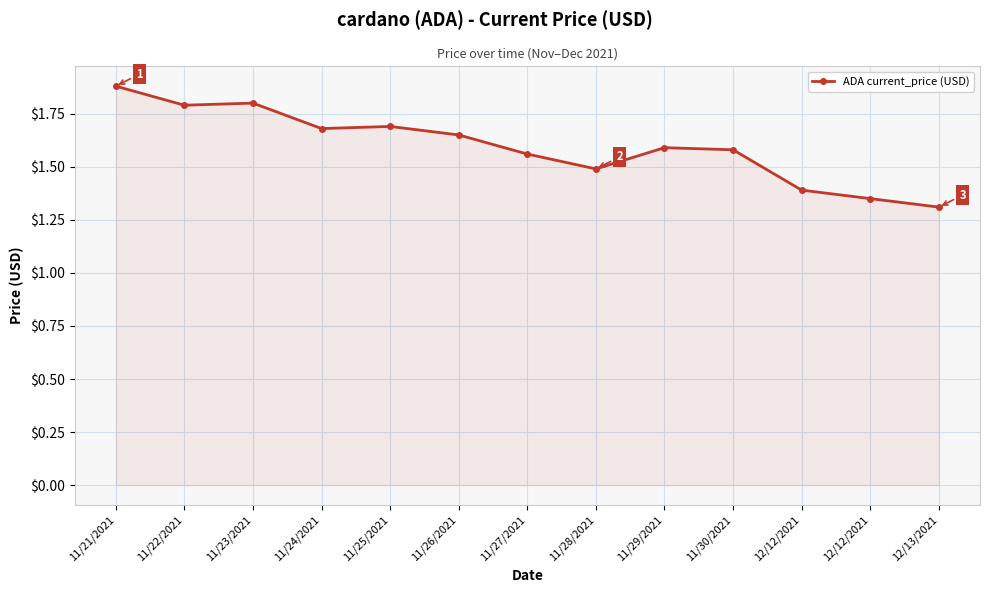

Reading right to left, what are all the values shown in this chart?

12/13/2021=1.3	12/12/2021=1.4	12/12/2021=1.4	11/30/2021=1.6	11/29/2021=1.6	11/28/2021=1.5	11/27/2021=1.6	11/26/2021=1.6	11/25/2021=1.7	11/24/2021=1.7	11/23/2021=1.8	11/22/2021=1.8	11/21/2021=1.9